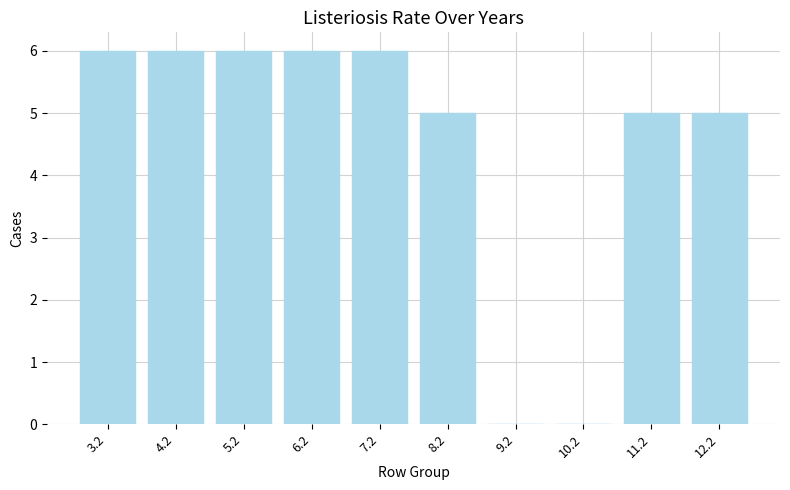

What is the sum of the values at 11.2 and 5.2?

11